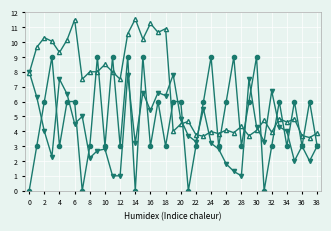

How many data points does each series have?

39